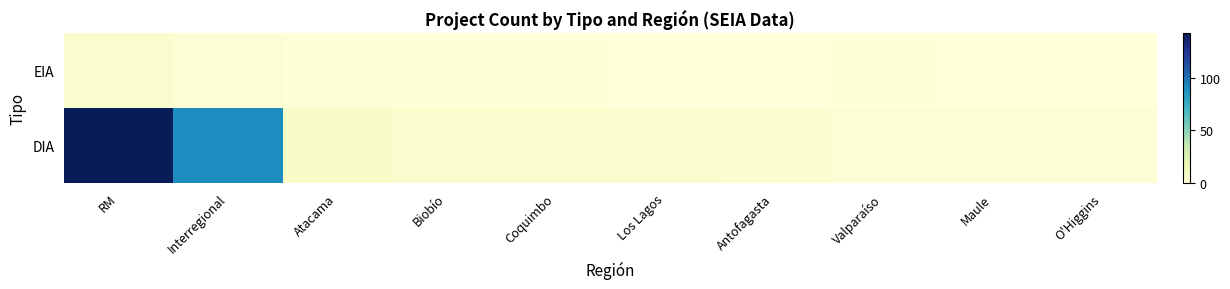

What is the total value across all series at Maule?

3